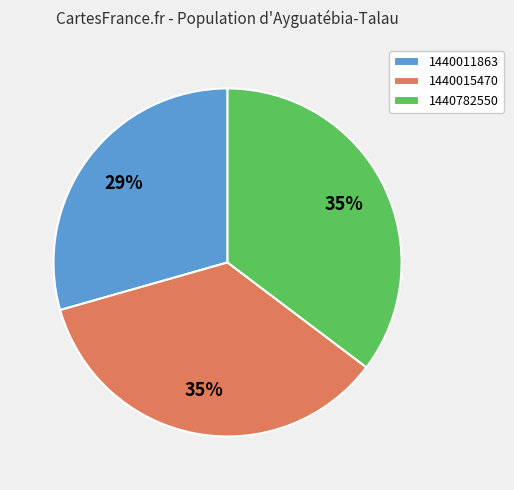

To the nearest percent, what is the difference between the largest and smallest slice percentages?

6%